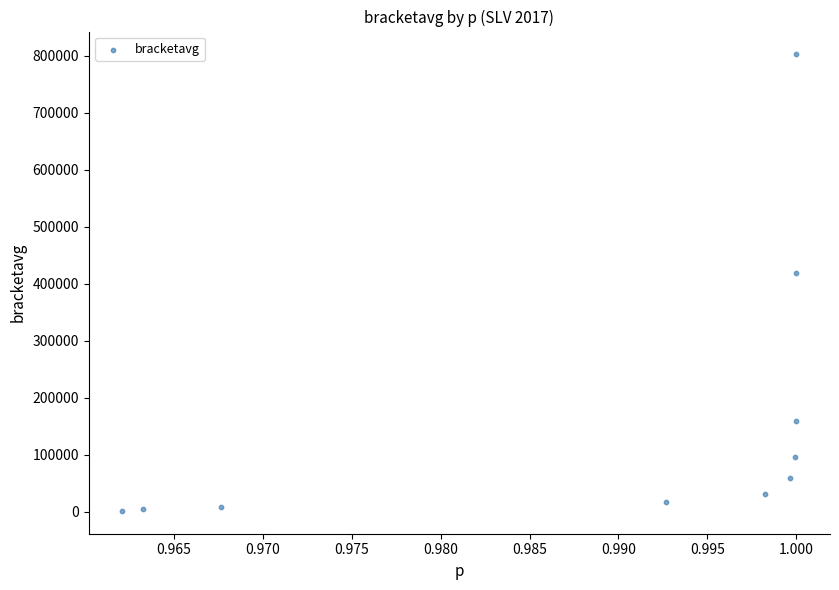

What Y value in the scatter plot is closest to 402037?

418836.5